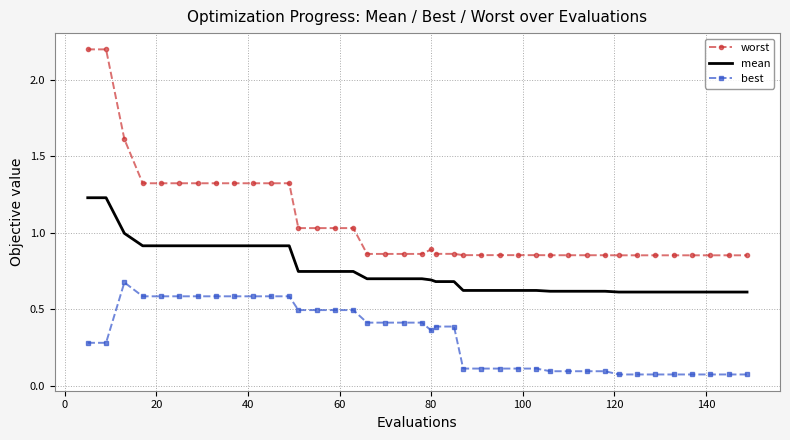

Which series has the largest total across all categories?

worst